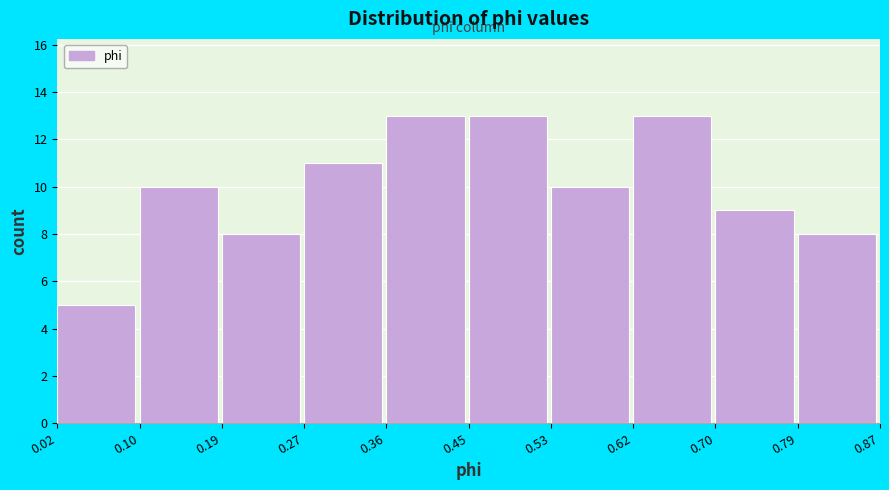

How tall is the bar that spans 0.79 to 0.87 on the x-axis? The values are not printed on the chart, so give them approximately, as read against the axis.

8